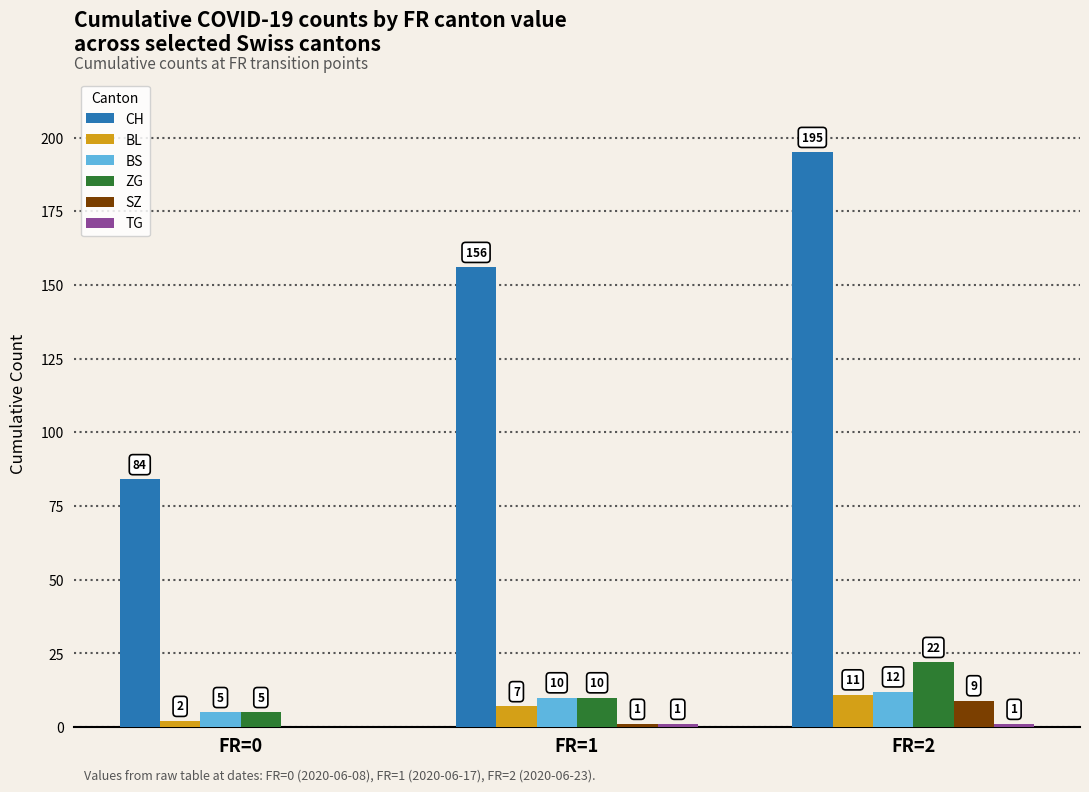

Which category has the highest value across all series?

FR=2